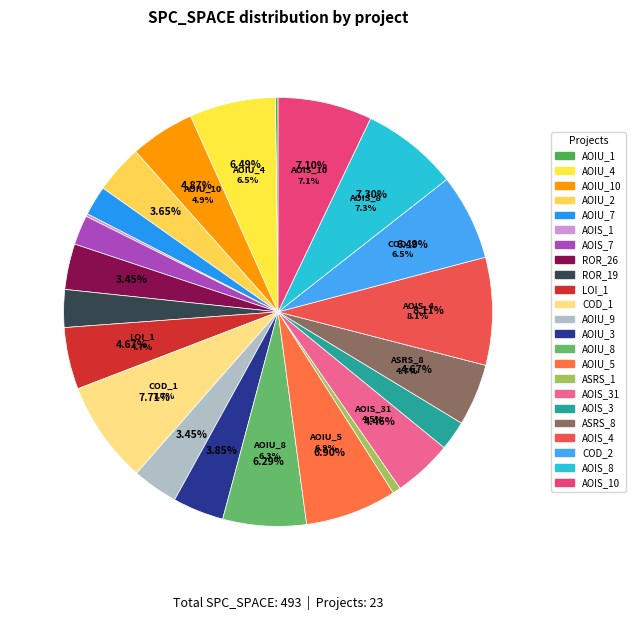

Combined, do DailyLimit.Account.AOIU_8 and DailyLimit.Account.ROR_19 account for over 50%?

No